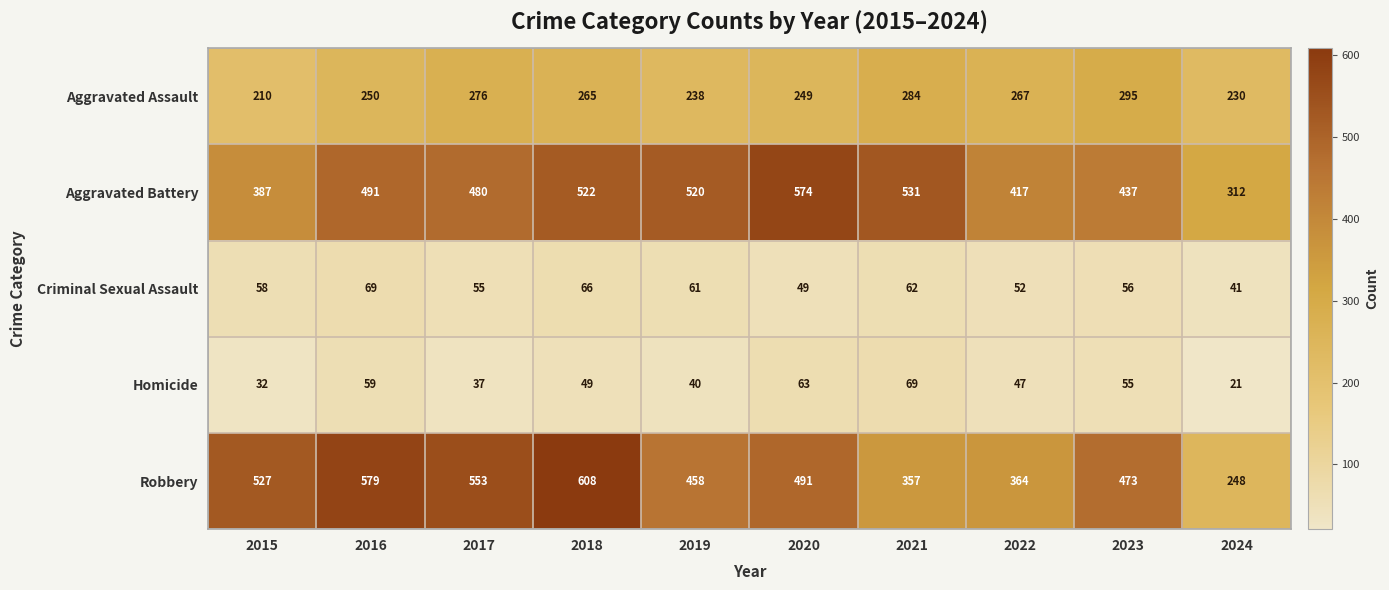

At how many categories does at least one series exceed 463?

8